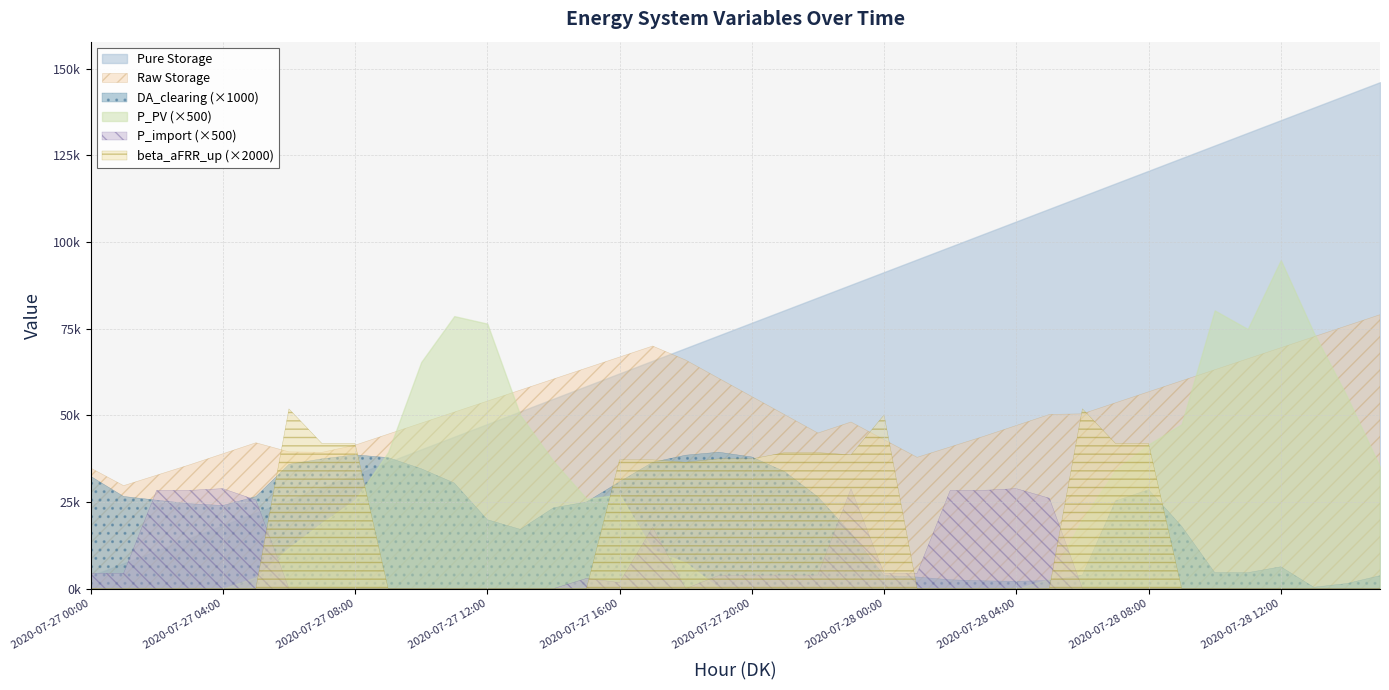

Which category has the lowest value in the DA_clearing series?

2020-07-28 13:00